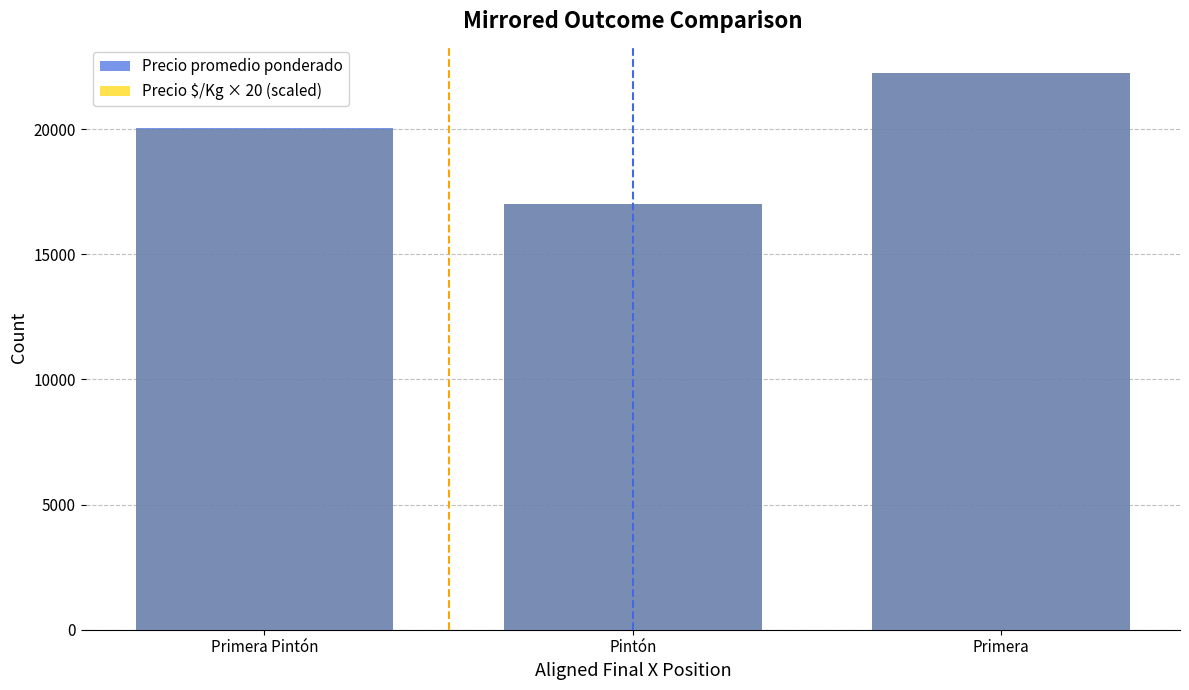

True or false: Precio promedio ponderado has a value of 20029 at Primera Pintón.

True